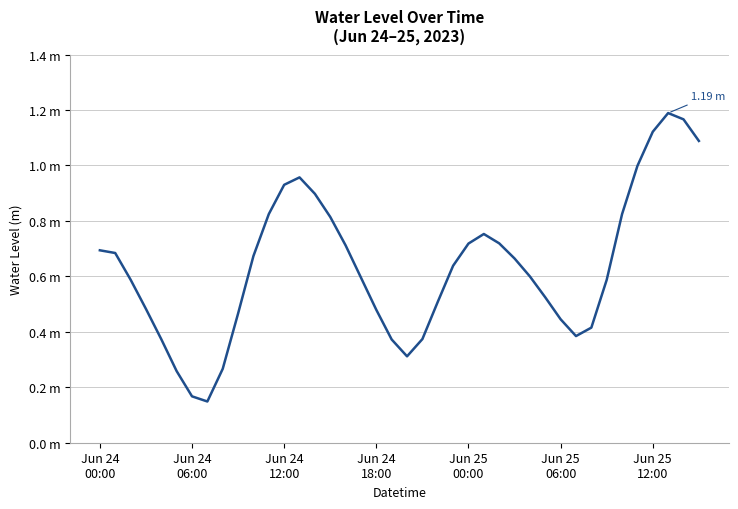

Reading left to right, what are all the values shown in this chart?

0.7	0.7	0.6	0.5	0.4	0.3	0.2	0.1	0.3	0.5	0.7	0.8	0.9	1.0	0.9	0.8	0.7	0.6	0.5	0.4	0.3	0.4	0.5	0.6	0.7	0.8	0.7	0.7	0.6	0.5	0.4	0.4	0.4	0.6	0.8	1.0	1.1	1.2	1.2	1.1